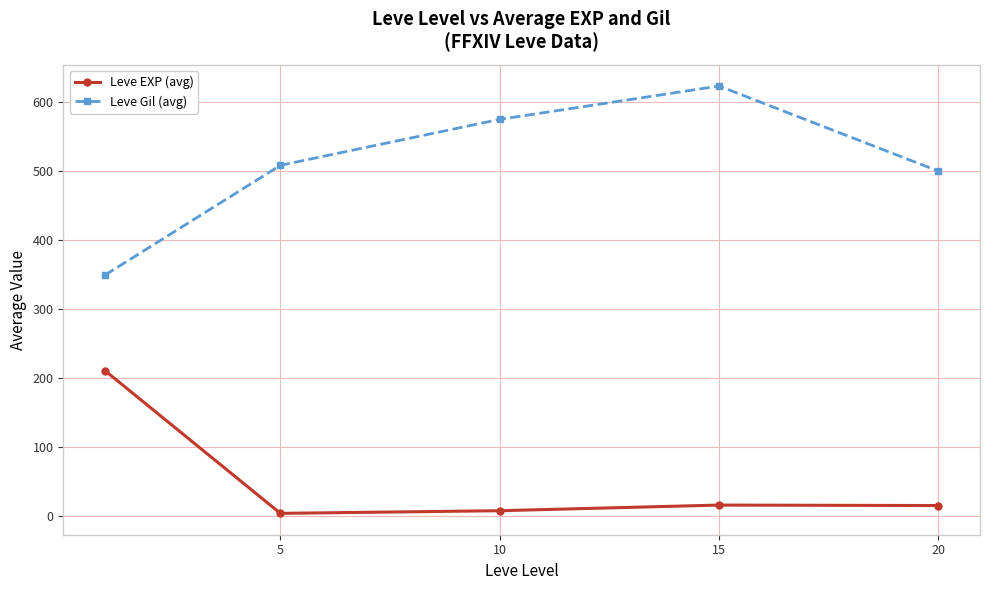

Rank the series by their maximum value, from highest to lowest.

Leve Gil (avg), Leve EXP (avg)